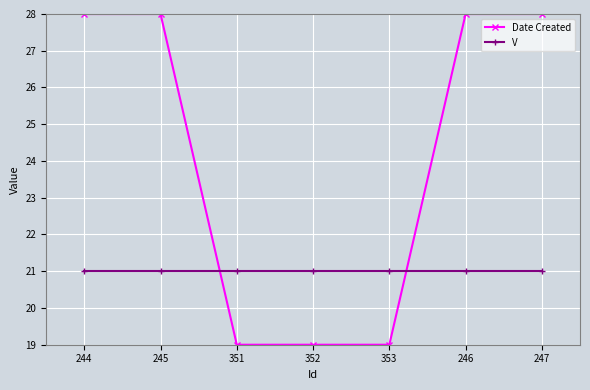

What is the difference between the highest and lowest values at 351?

2.0